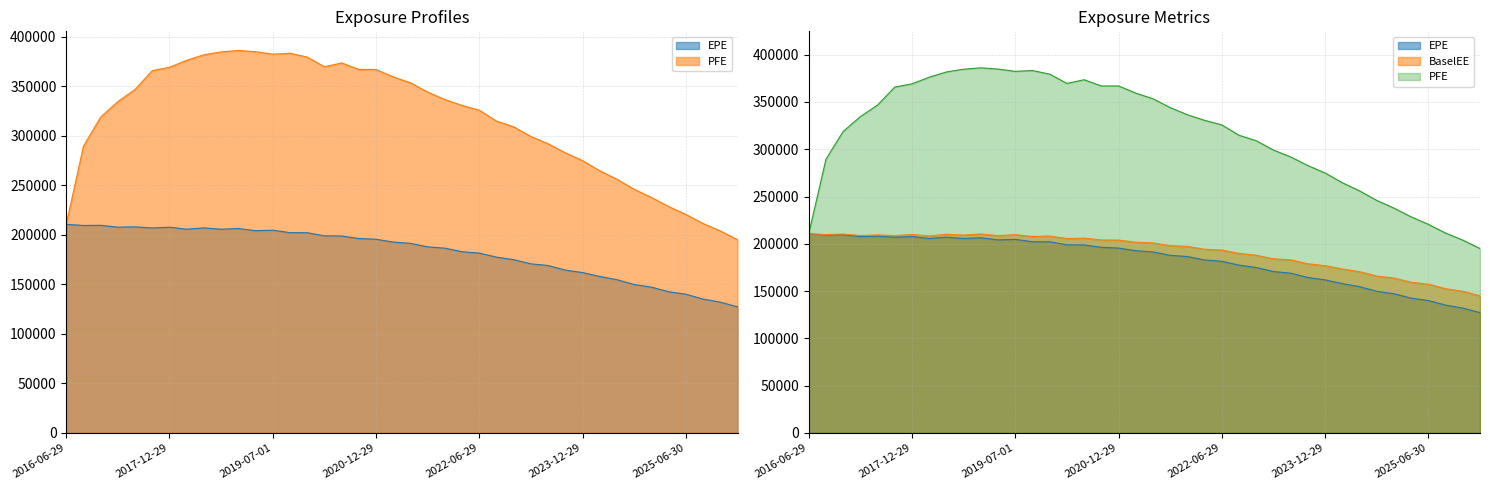

What is the spread (max minus min) of values at 2017-03-29?

126795